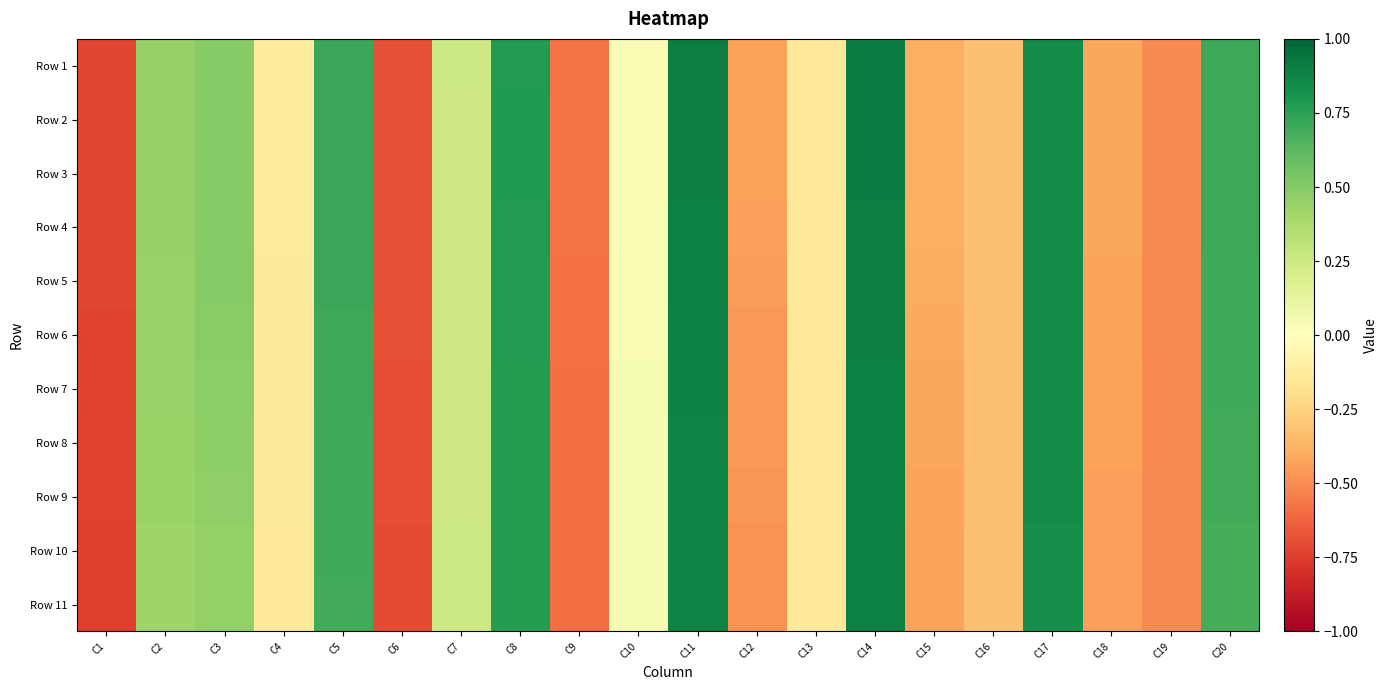

Which series has the largest total across all categories?

Row 2